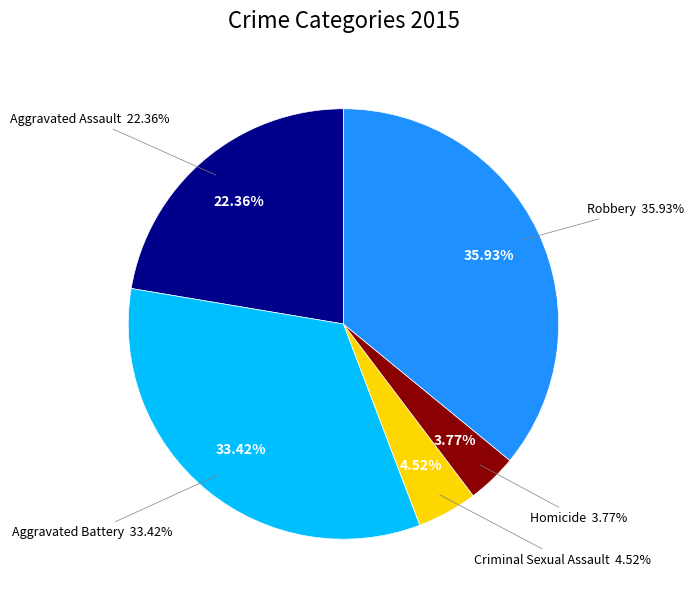

How many segments does this pie chart have?

5